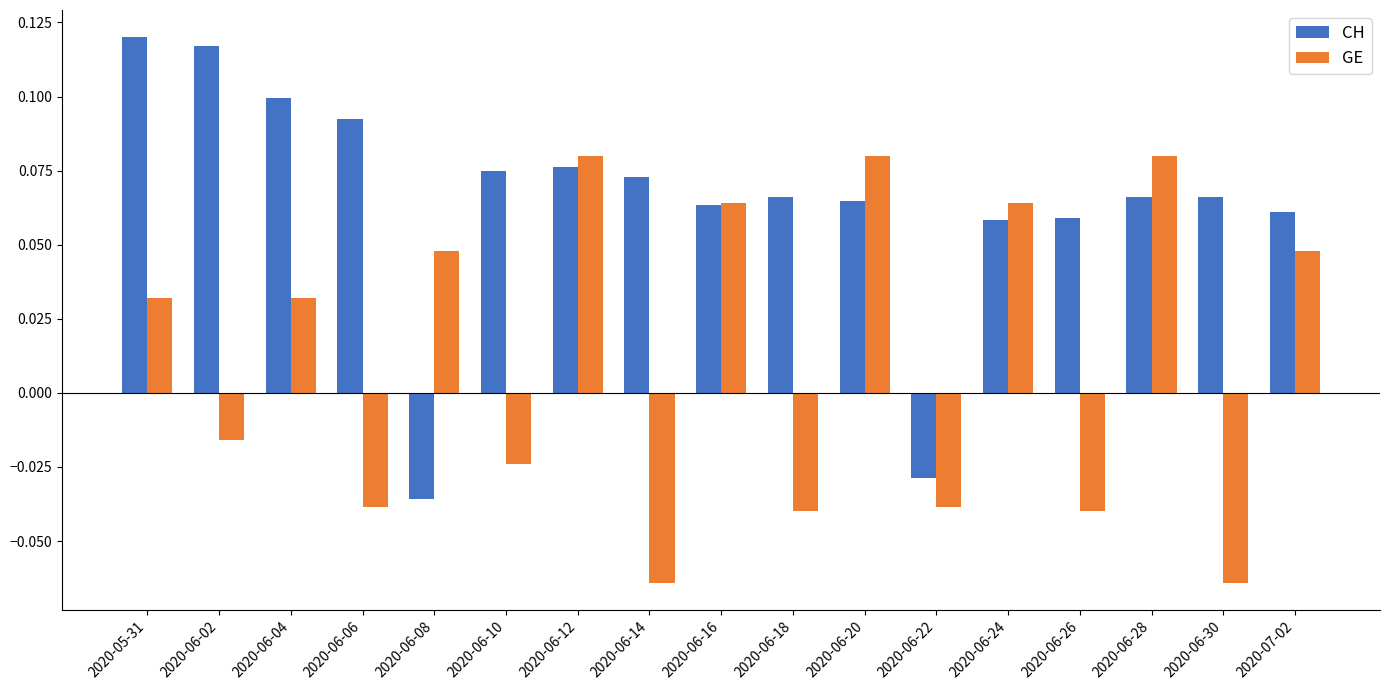

How many categories are shown in the chart?

17